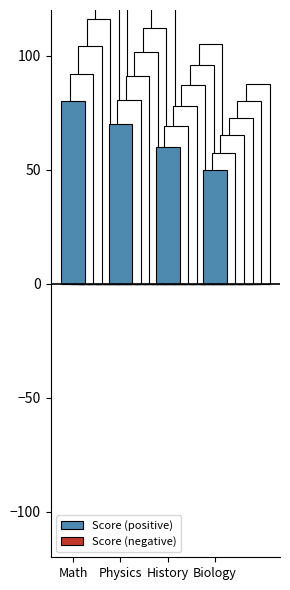

What is the value of the Score (positive) bar at the 1st from the left?

80